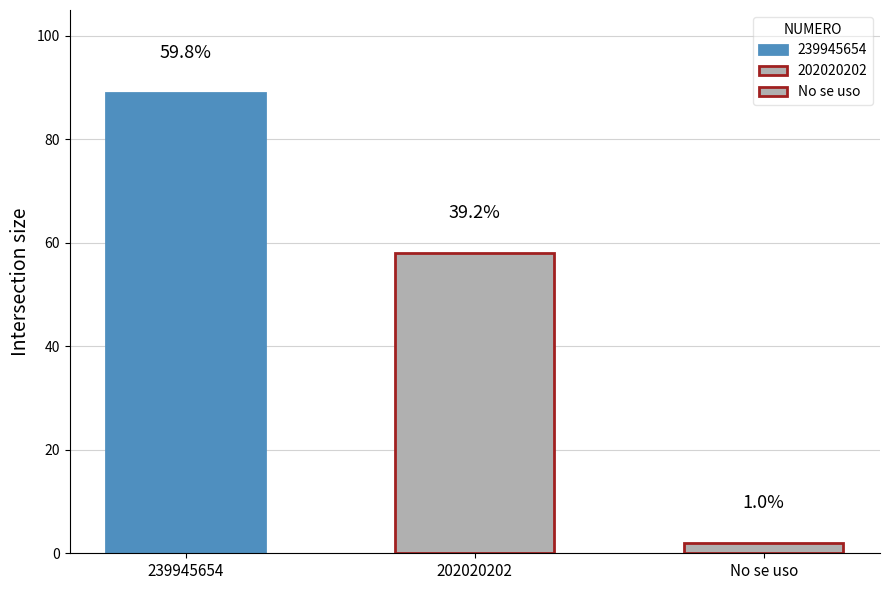

Reading left to right, what are all the values shown in this chart?

89	58	2